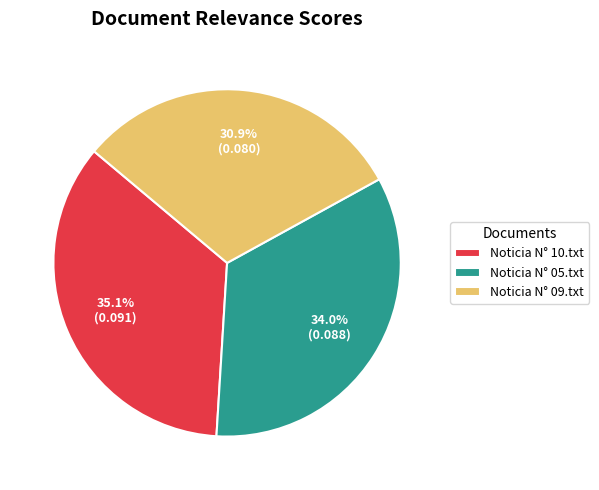

What is the largest slice in the pie chart?

Noticia N° 10.txt